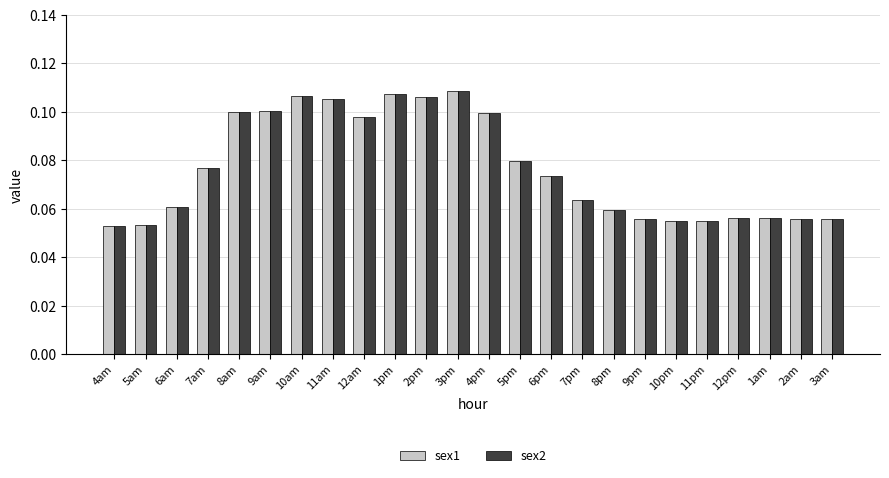

Is the value of sex1 at 5pm greater than the value of sex2 at 10am?

No